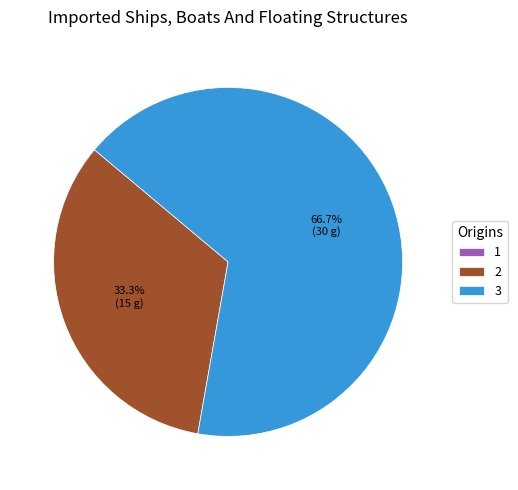

What is the largest slice in the pie chart?

3